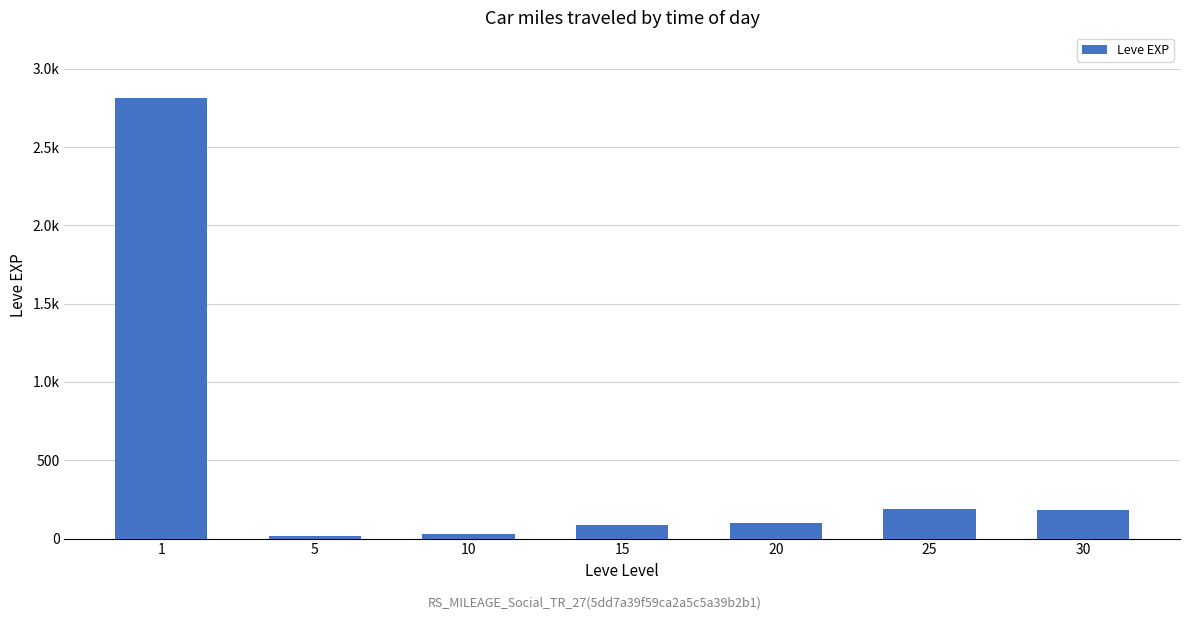

What is the difference between the maximum and minimum values?

2797